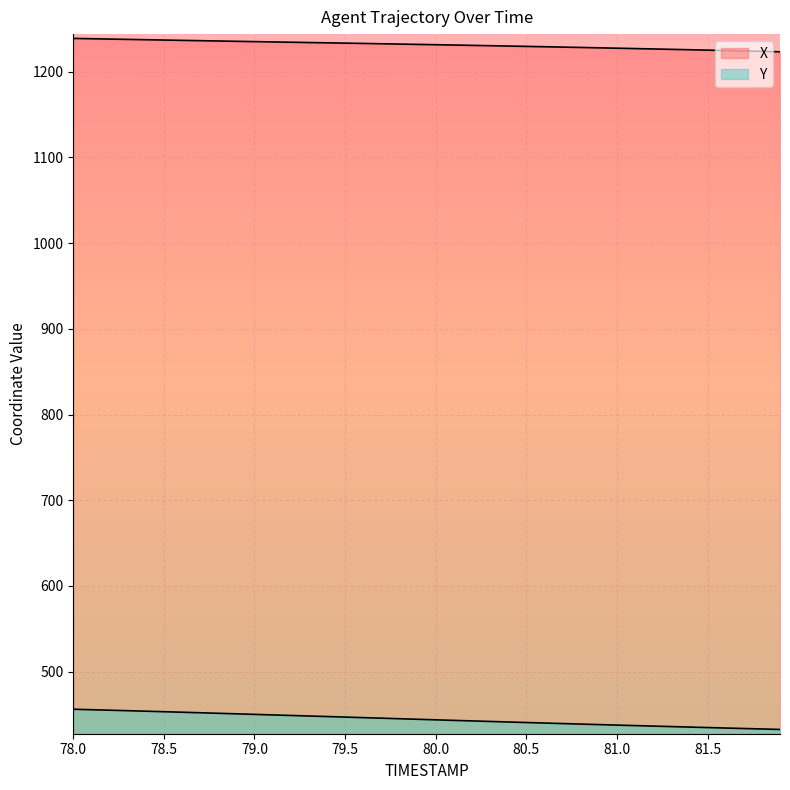

Reading left to right, list all the values displayed in this chart.

X: 78.0=1238.9	78.1=1238.5	78.2=1238.2	78.3=1237.8	78.4=1237.4	78.5=1237.0	78.6=1236.7	78.7=1236.3	78.8=1235.9	78.9=1235.5	79.0=1235.2	79.1=1234.8	79.2=1234.5	79.3=1234.1	79.4=1233.8	79.5=1233.4	79.6=1233.1	79.7=1232.7	79.8=1232.3	79.9=1232.0	80.0=1231.6	80.1=1231.2	80.2=1230.8	80.3=1230.4	80.4=1230.0	80.5=1229.6	80.6=1229.2	80.7=1228.8	80.8=1228.4	80.9=1228.0	81.0=1227.5	81.1=1227.1	81.2=1226.6	81.3=1226.2	81.4=1225.7	81.5=1225.2	81.6=1224.8	81.7=1224.3	81.8=1223.8	81.9=1223.3
Y: 78.0=456.0	78.1=455.5	78.2=454.9	78.3=454.3	78.4=453.7	78.5=453.1	78.6=452.5	78.7=451.9	78.8=451.3	78.9=450.7	79.0=450.0	79.1=449.4	79.2=448.8	79.3=448.1	79.4=447.5	79.5=446.9	79.6=446.2	79.7=445.6	79.8=444.9	79.9=444.3	80.0=443.7	80.1=443.0	80.2=442.4	80.3=441.8	80.4=441.2	80.5=440.5	80.6=439.9	80.7=439.3	80.8=438.7	80.9=438.1	81.0=437.5	81.1=436.9	81.2=436.3	81.3=435.8	81.4=435.2	81.5=434.6	81.6=434.1	81.7=433.5	81.8=433.0	81.9=432.4